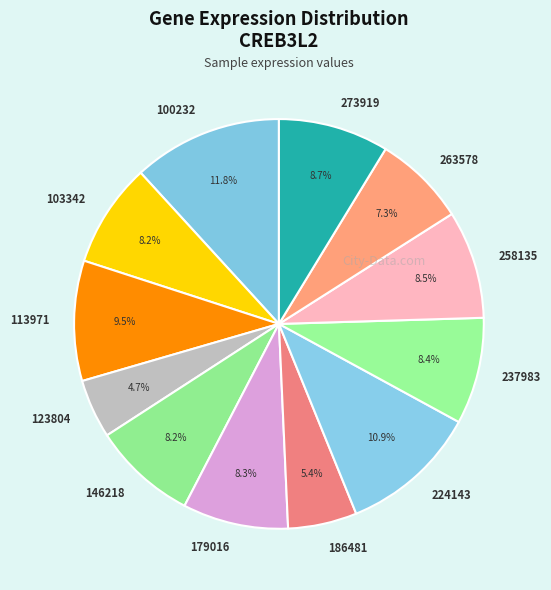

Is it true that 224143 is 23% of the pie?

False